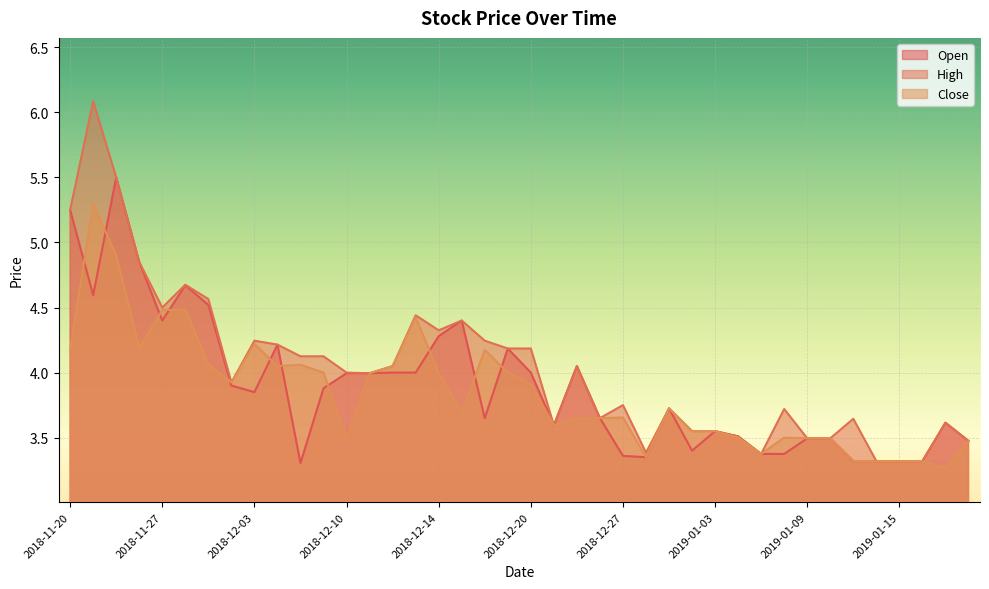

True or false: High and Close cross at least once.

False